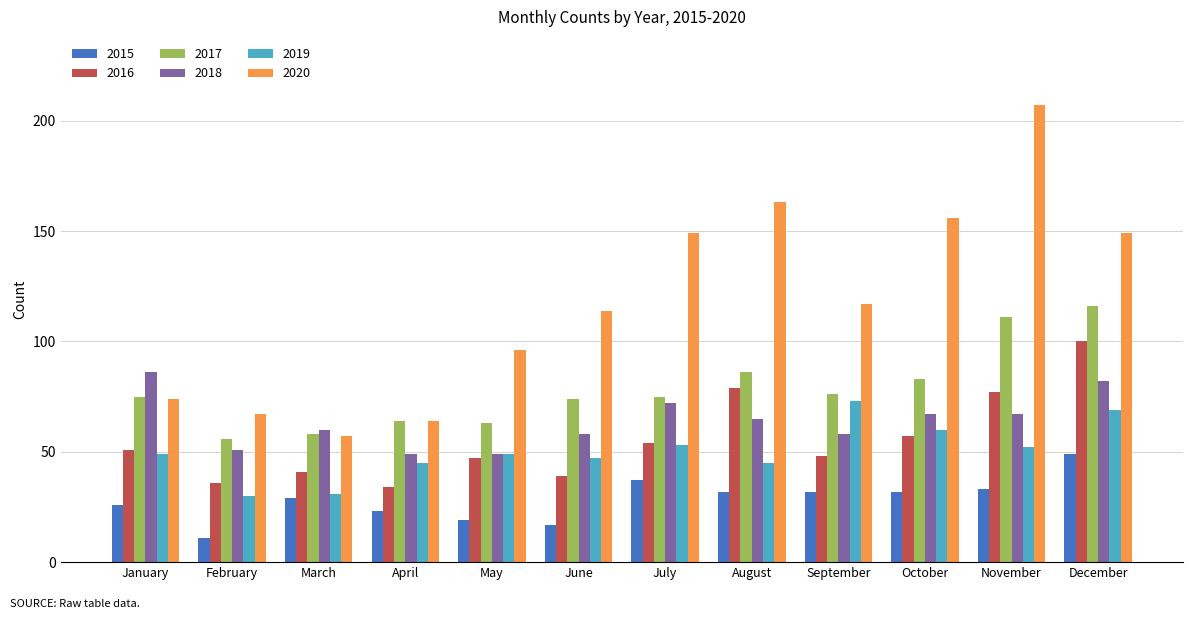

Are the bars grouped side by side (vs. stacked)?

Yes